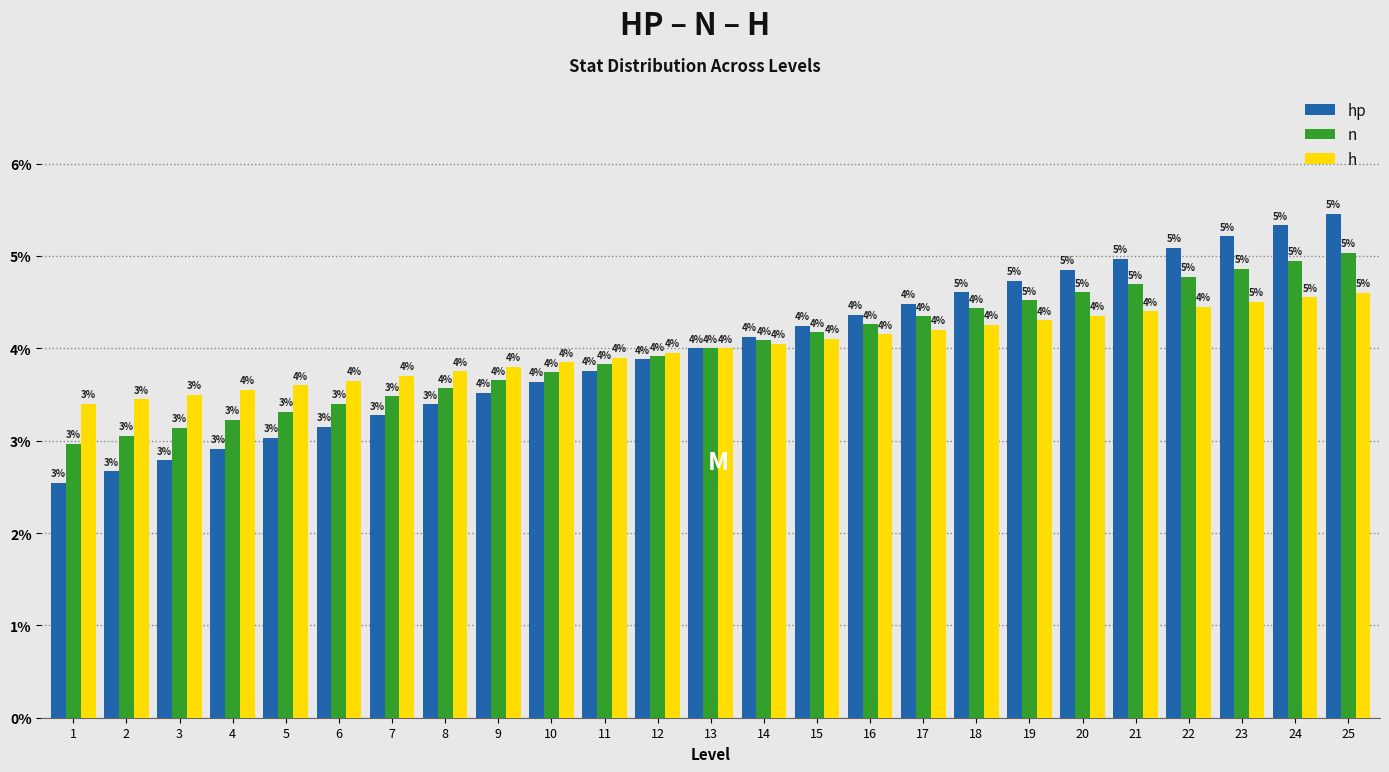

True or false: hp has a value of 4.8 at 20.

True